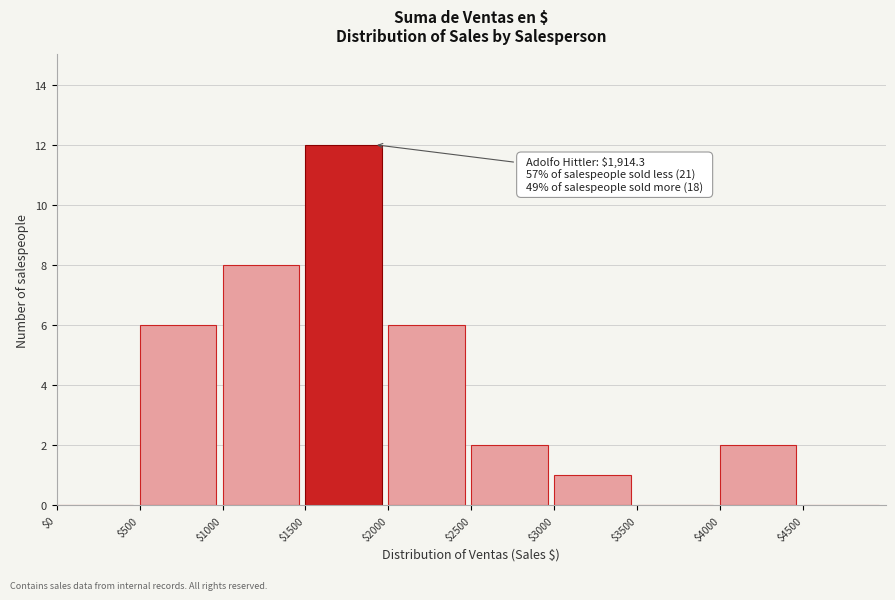

Over which range of the x-axis is the bar tallest?

1500 to 2000